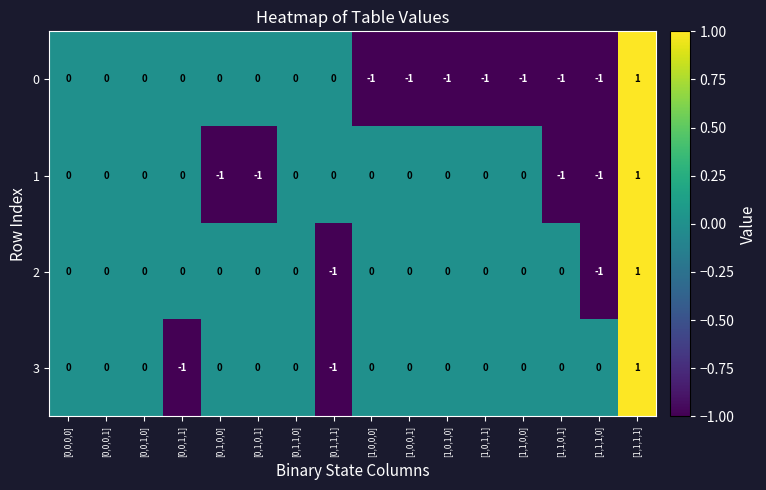

Which category has the highest value in the 1 series?

[1,1,1,1]